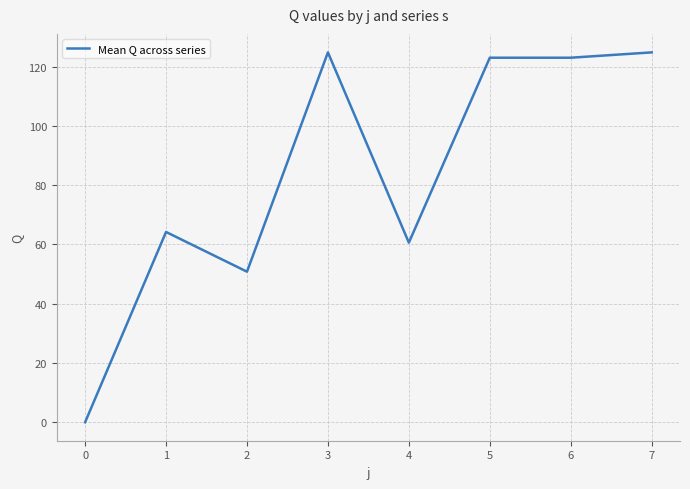

What is the greatest value displayed?

124.8